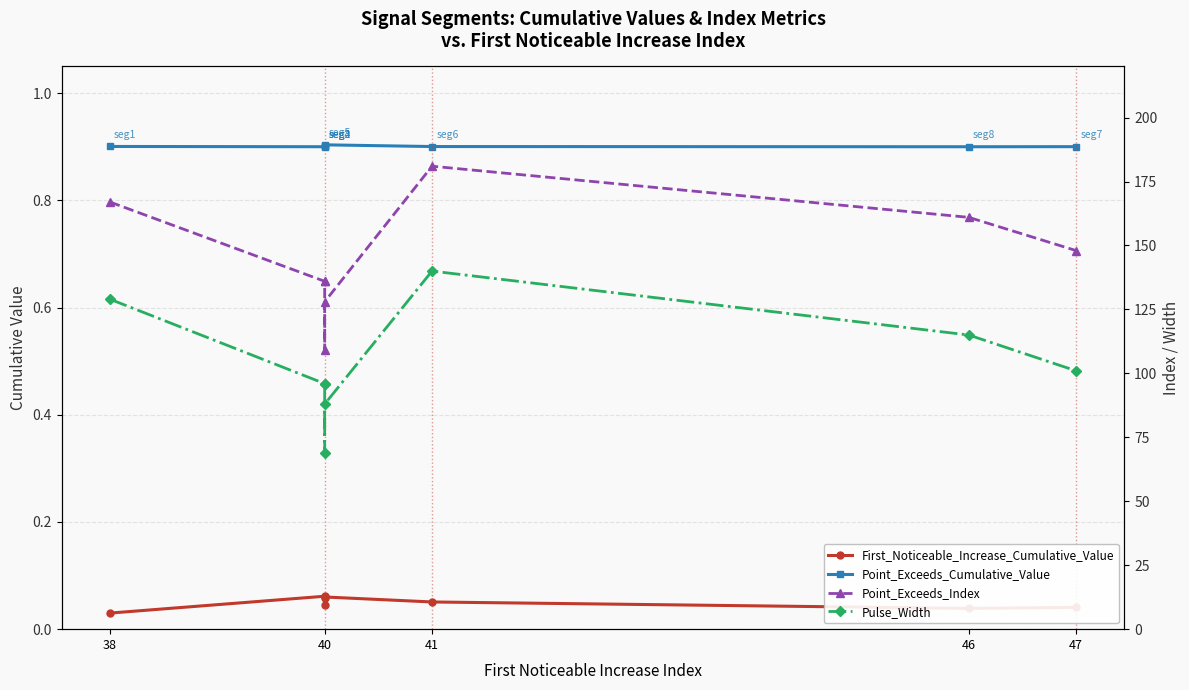

Does the chart have visible grid lines?

Yes